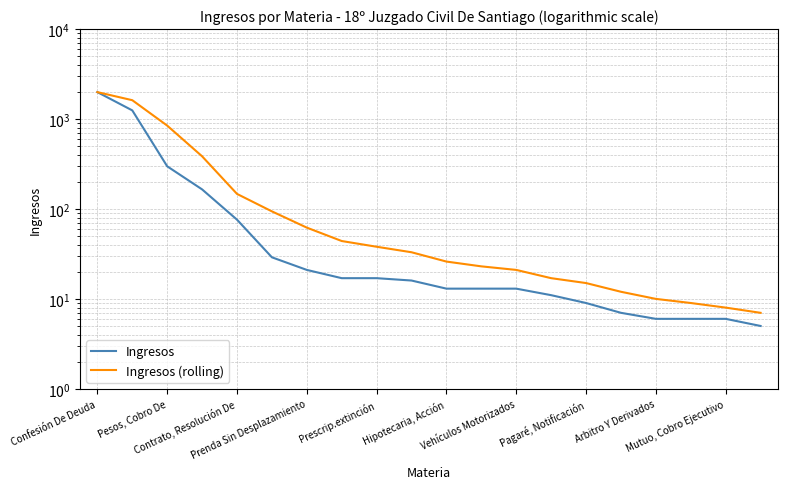

List the series in order of their peak value, lowest first.

Ingresos, Ingresos (rolling)